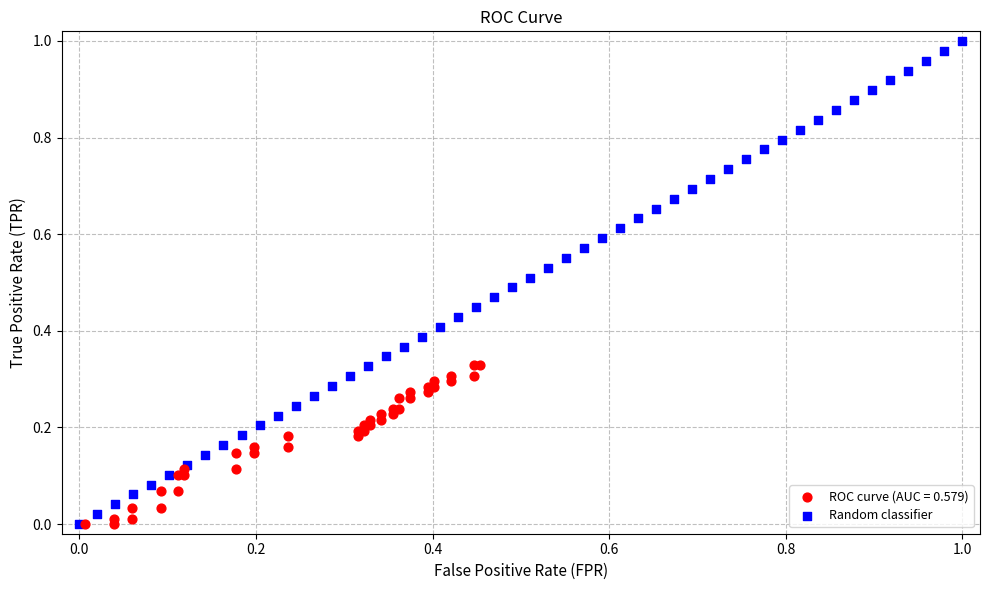

Which series reaches the maximum Y coordinate?

Random classifier